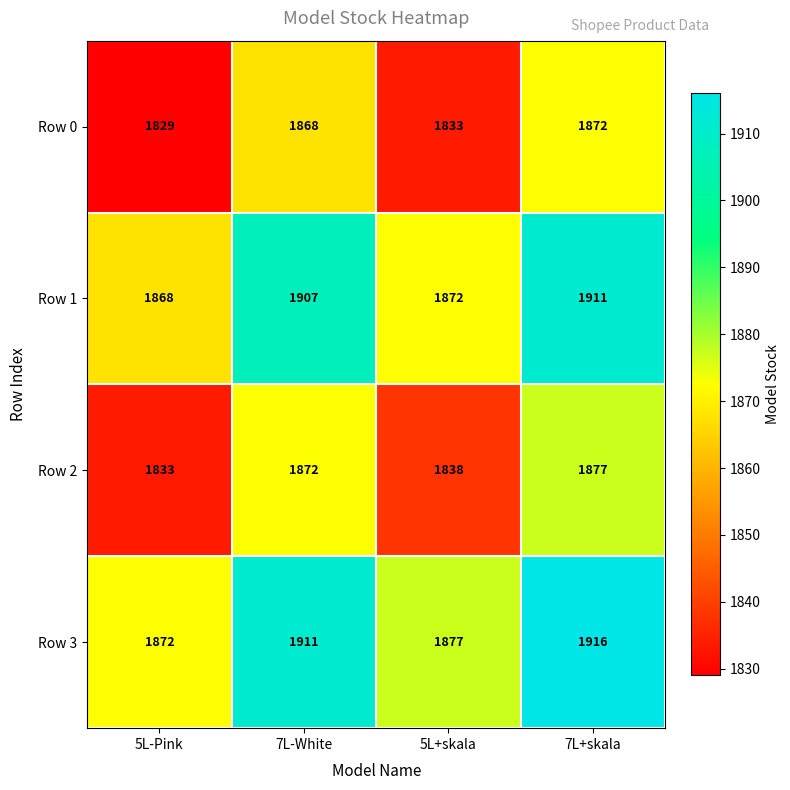

What is the difference between the maximum and minimum values in the Row 2 series?

44